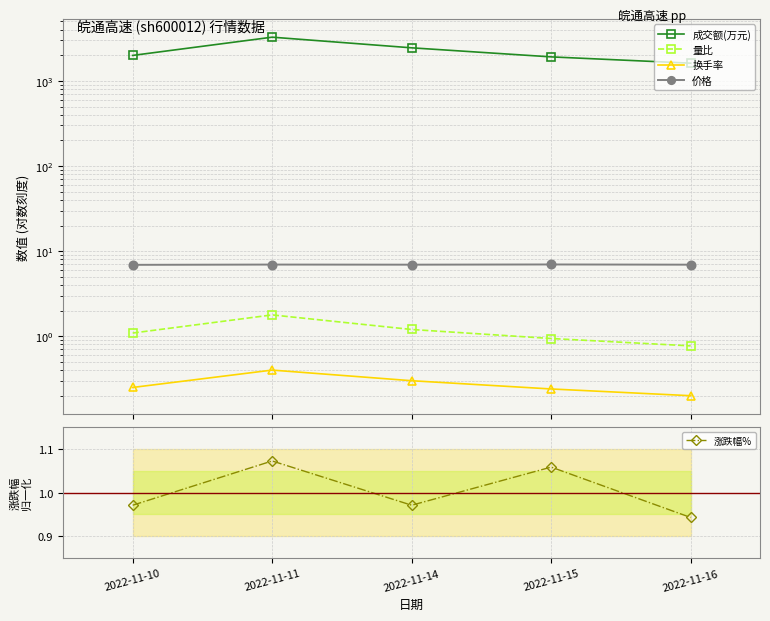

What is the difference between the second highest and minimum values in the 涨跌幅% series?

0.1